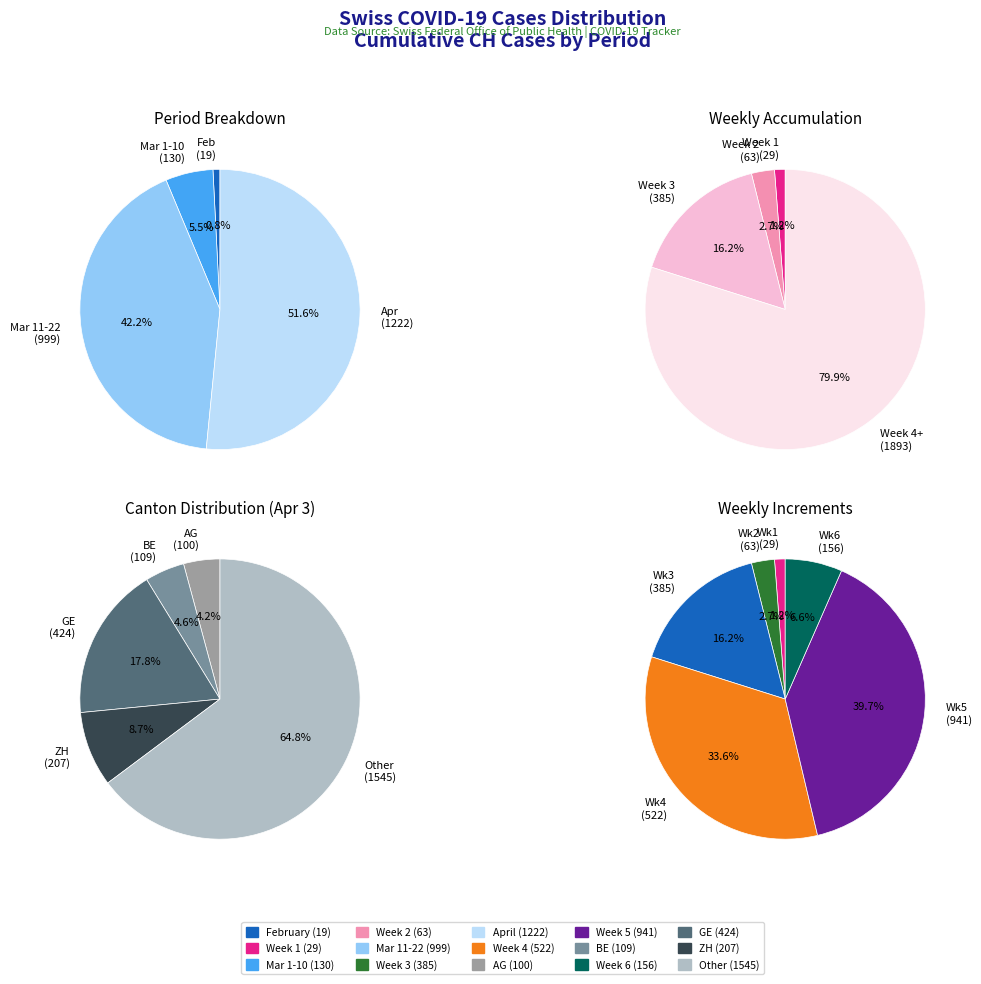

Does 2020-04-03 represent more than half of the total?

No